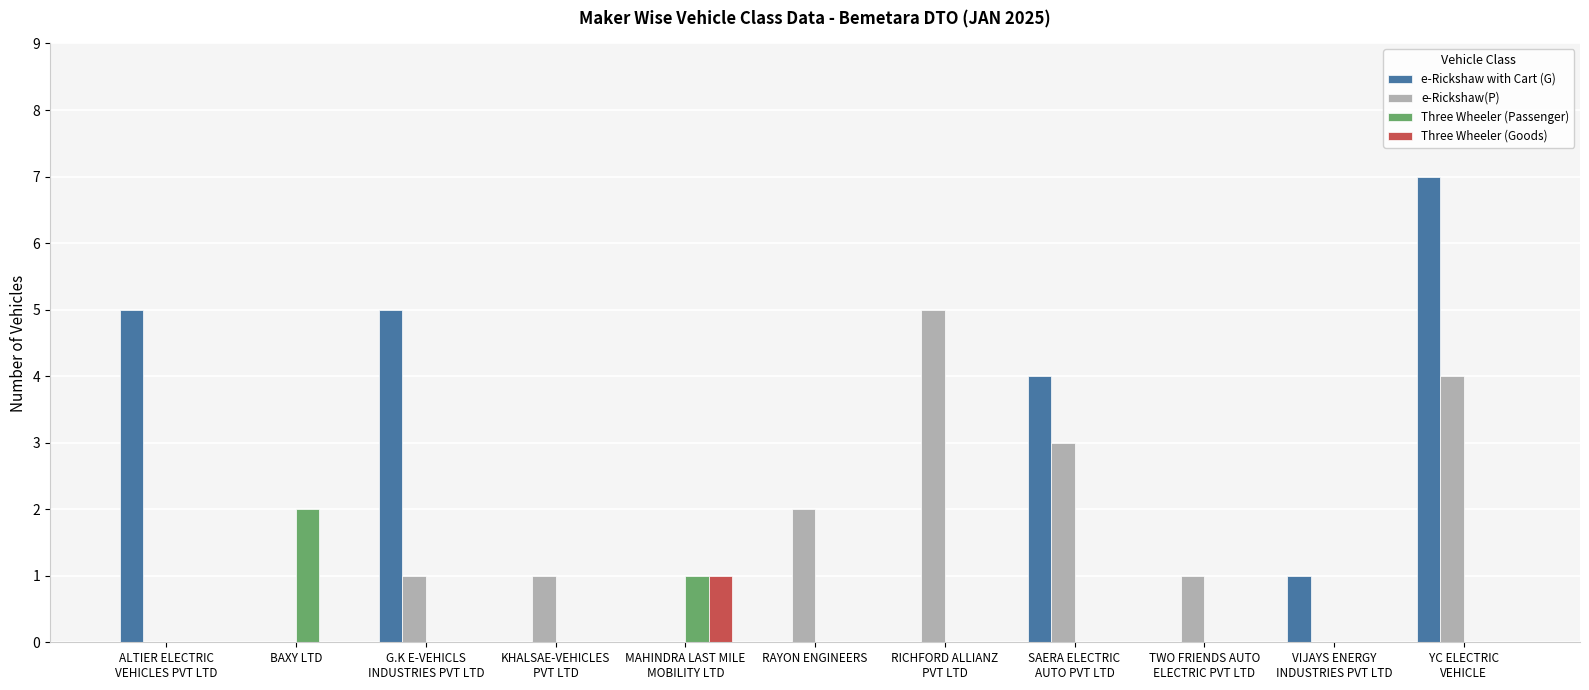

What is the sum of the e-Rickshaw with Cart (G) values at MAHINDRA LAST MILE
MOBILITY LTD and ALTIER ELECTRIC
VEHICLES PVT LTD?

5